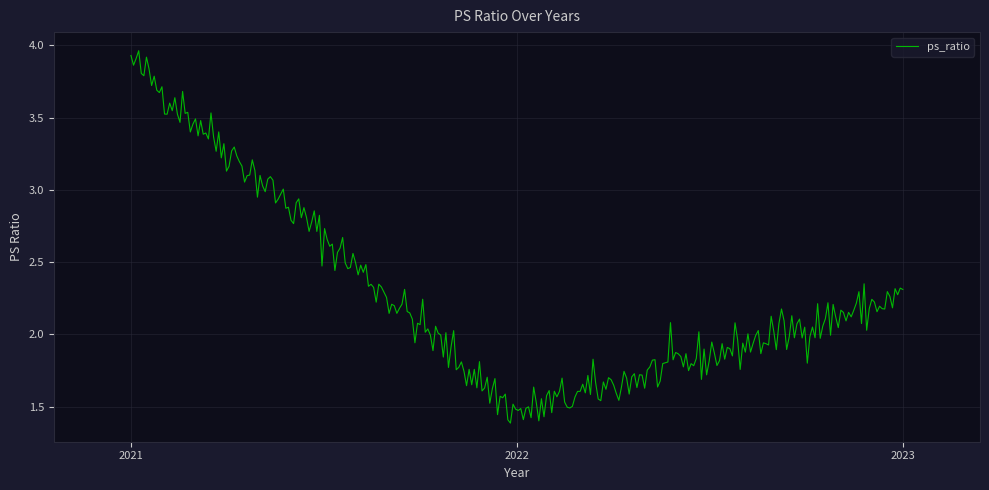

Which label corresponds to the largest value in the chart?

2021